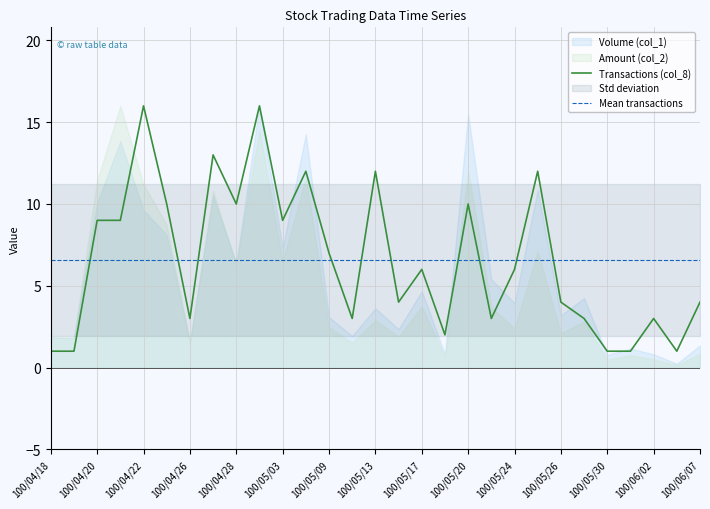

True or false: Transactions (col_8) has a value of 2.3 at 100/06/07.

False